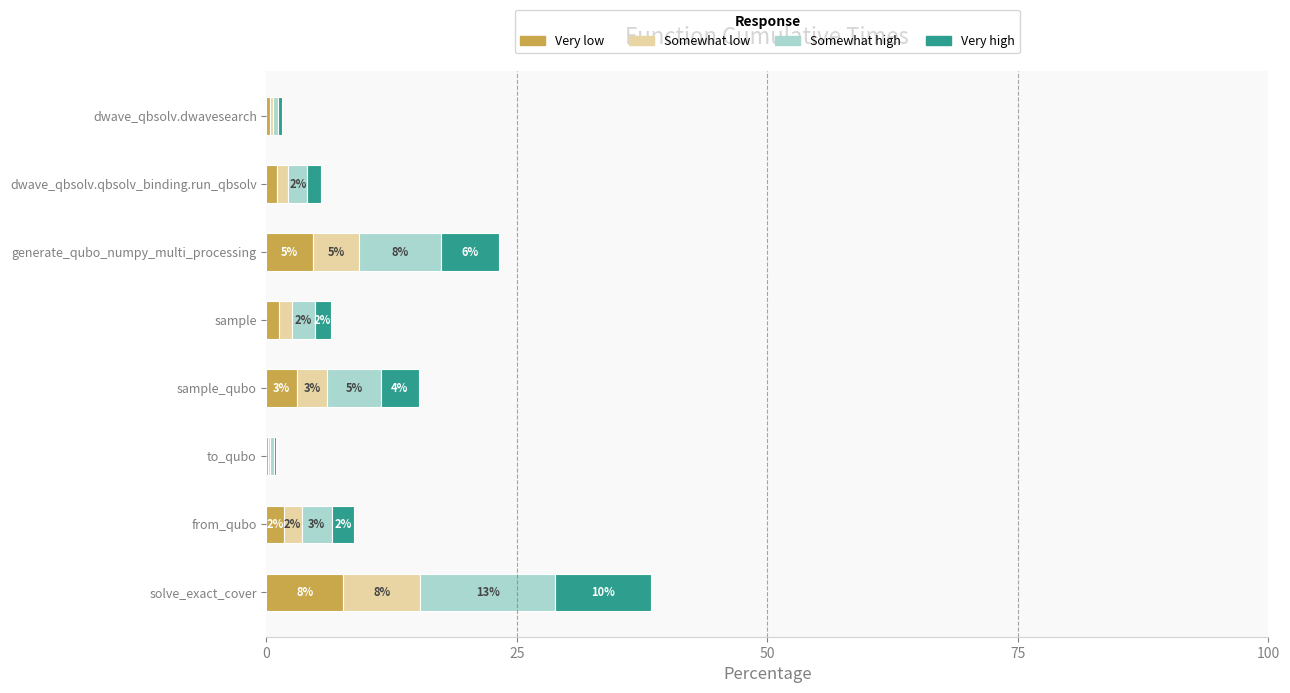

What are all the series names shown in the legend?

Very low, Somewhat low, Somewhat high, Very high